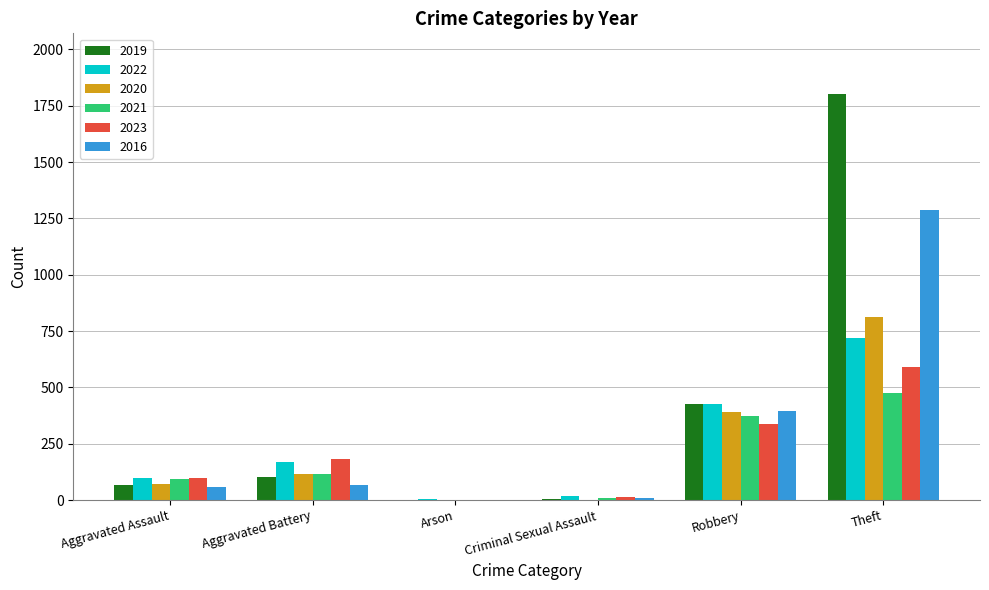

The value of 2022 at Aggravated Battery is 169. True or false?

True